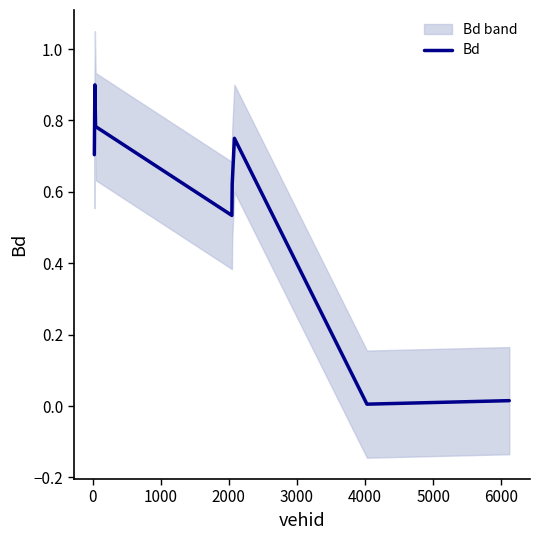

What is the highest value of the Bd series?

0.9